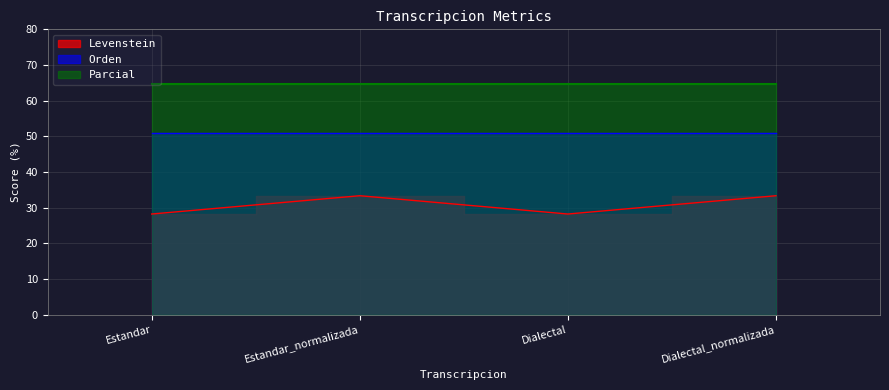

List the labels in order of Levenstein value, smallest first.

Estandar, Dialectal, Estandar_normalizada, Dialectal_normalizada